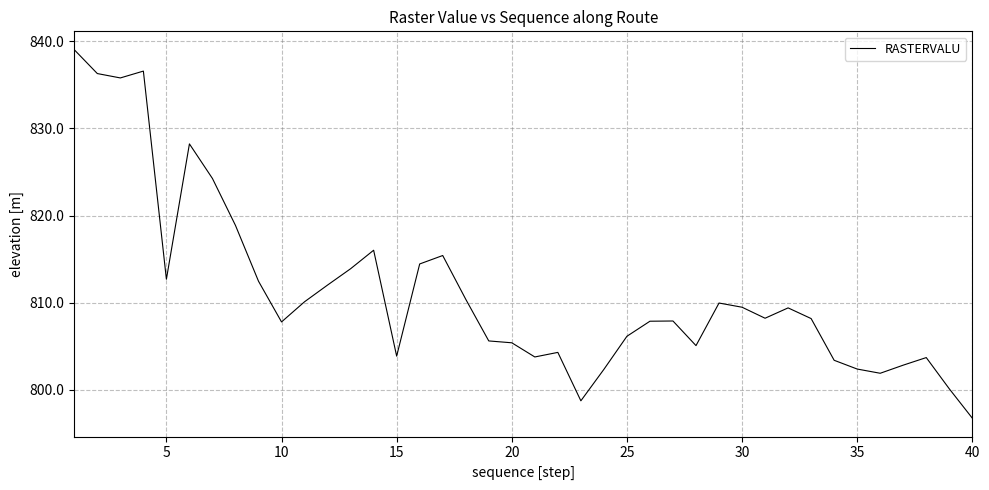

How many lines are shown in the chart?

1